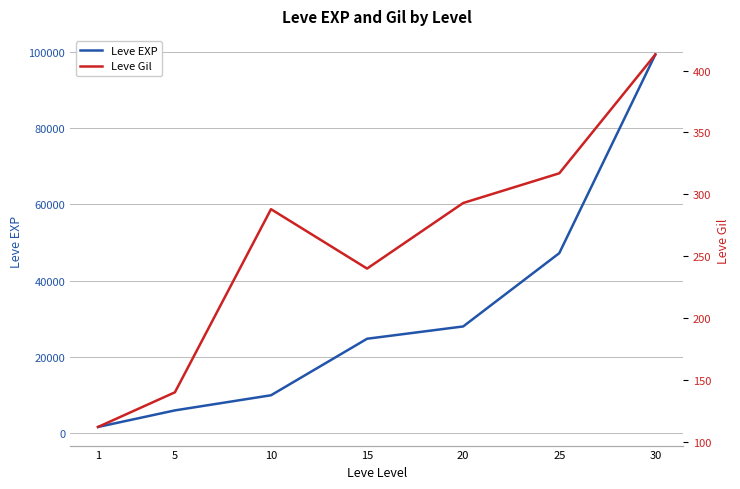

Which series has the largest total across all categories?

Leve EXP